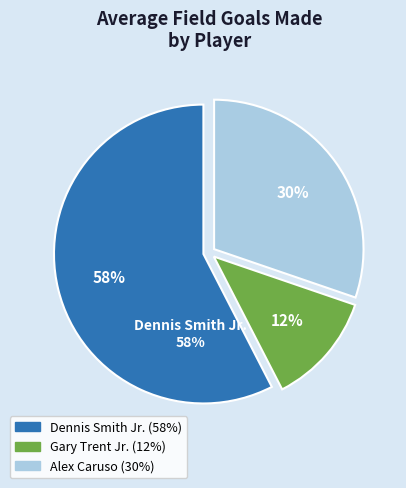

What is the majority slice?

Dennis Smith Jr.